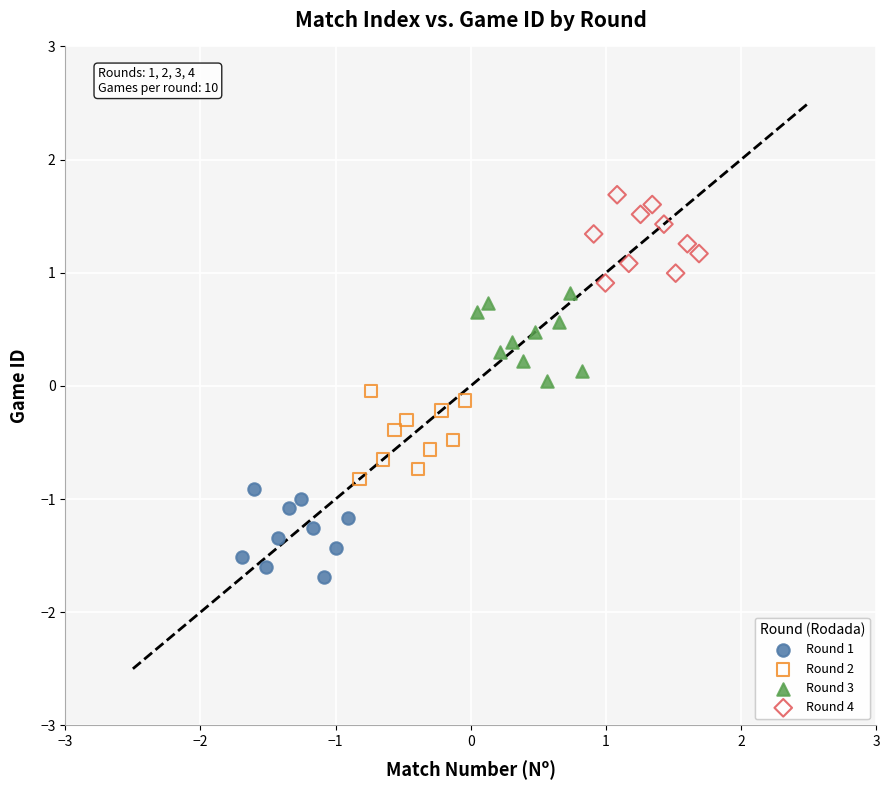

What are all the series names shown in the legend?

Round 1, Round 2, Round 3, Round 4